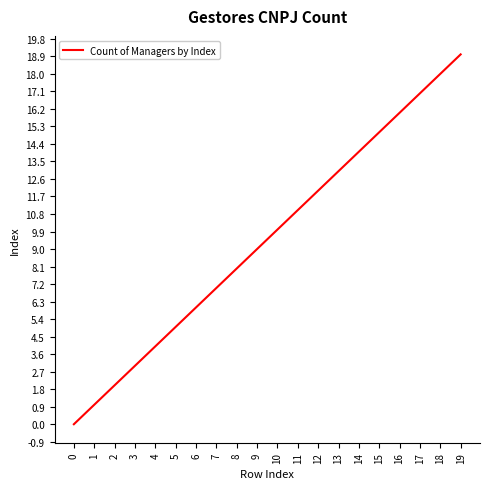

Between 15 and 10, which is larger?

15